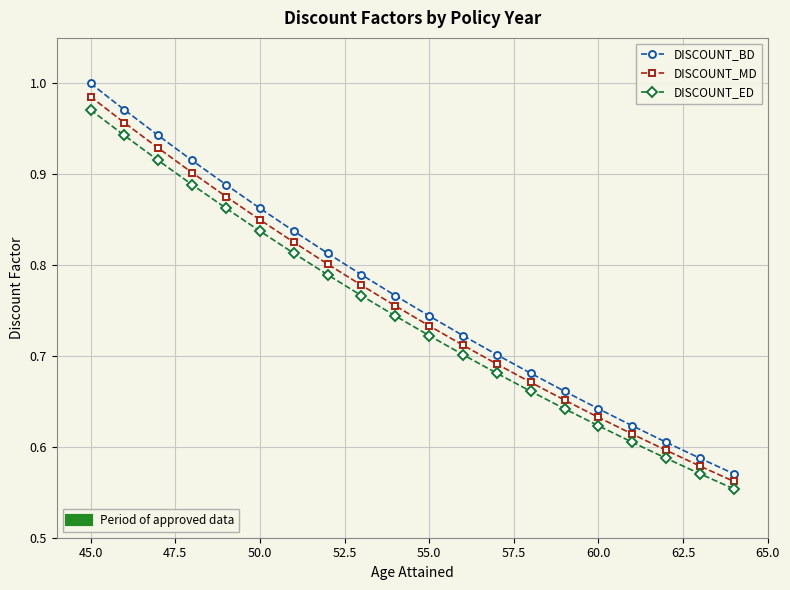

How many lines are shown in the chart?

3